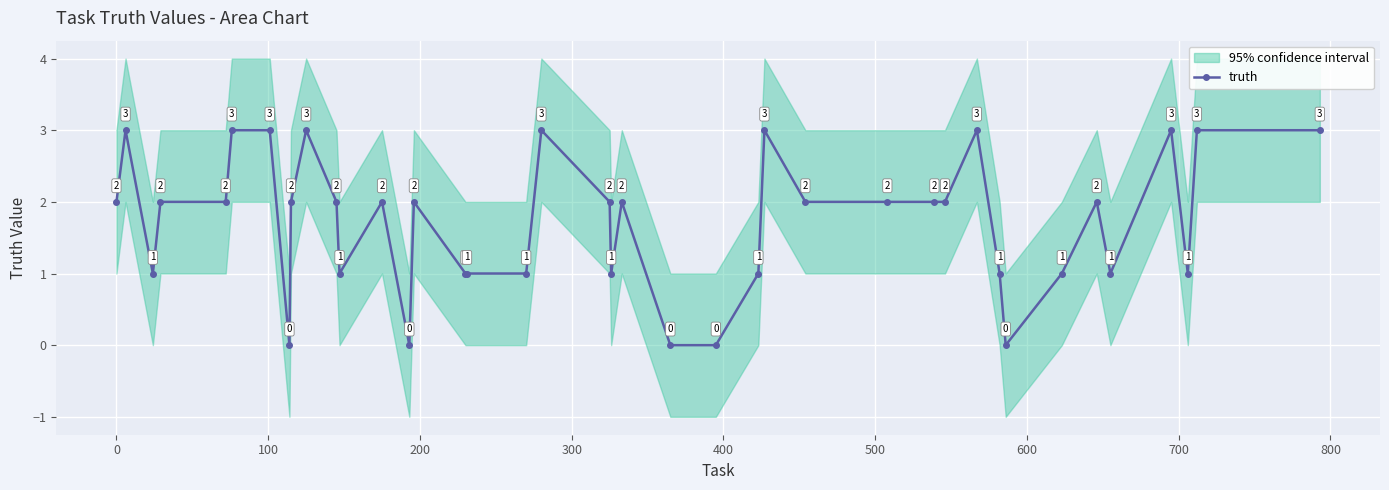

What is the maximum value shown in the chart?

3